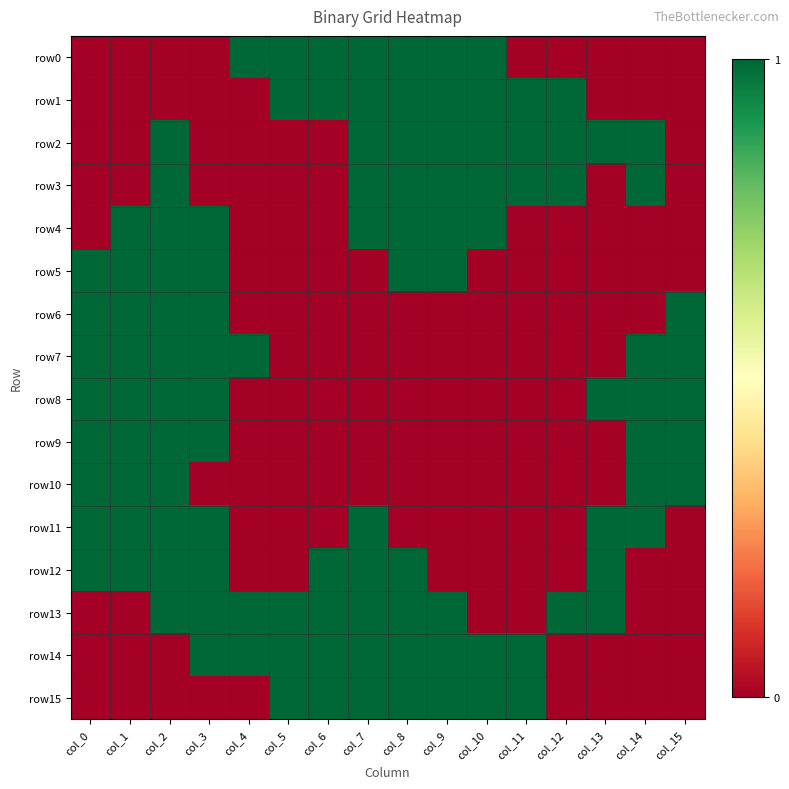

Rank the series at col_3 from lowest to highest value.

row0, row1, row2, row3, row10, row15, row4, row5, row6, row7, row8, row9, row11, row12, row13, row14